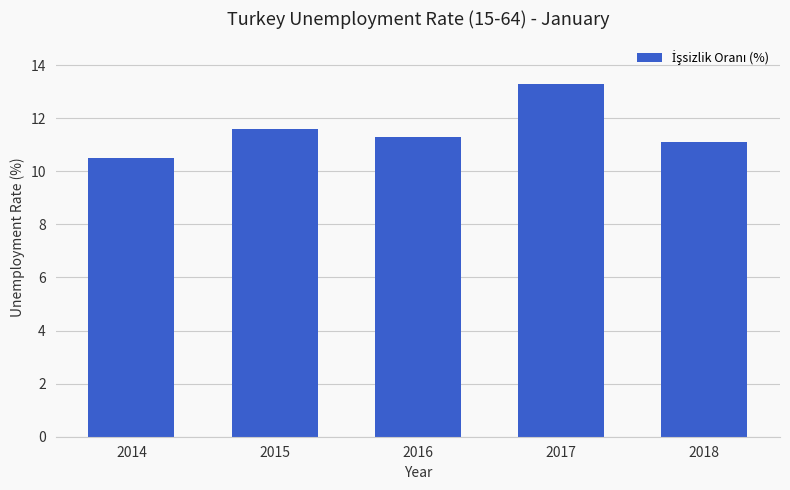

The value at 2015 is 18.7. True or false?

False